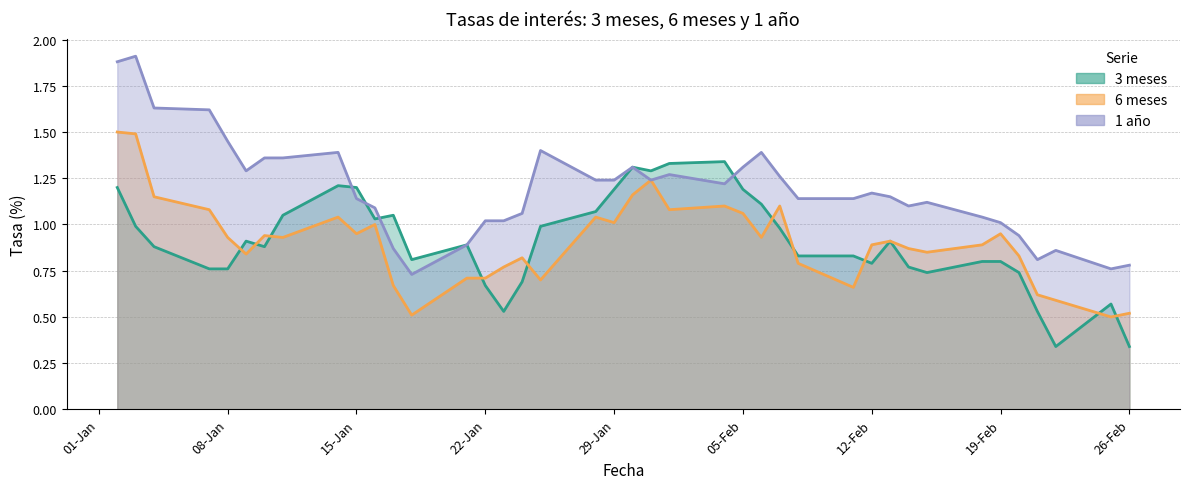

Which series has the largest total across all categories?

1 año